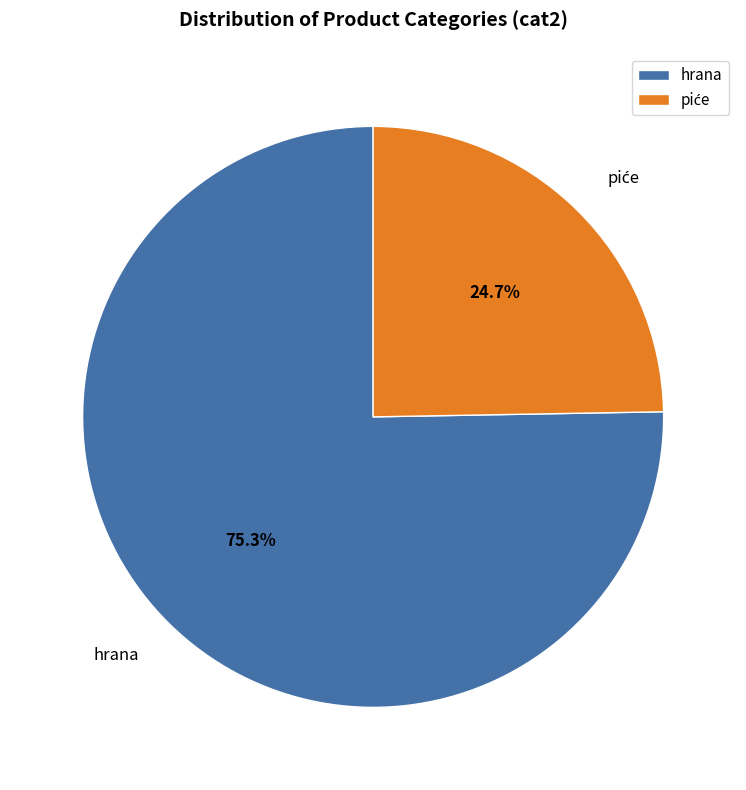

How many slices are in this pie chart?

2